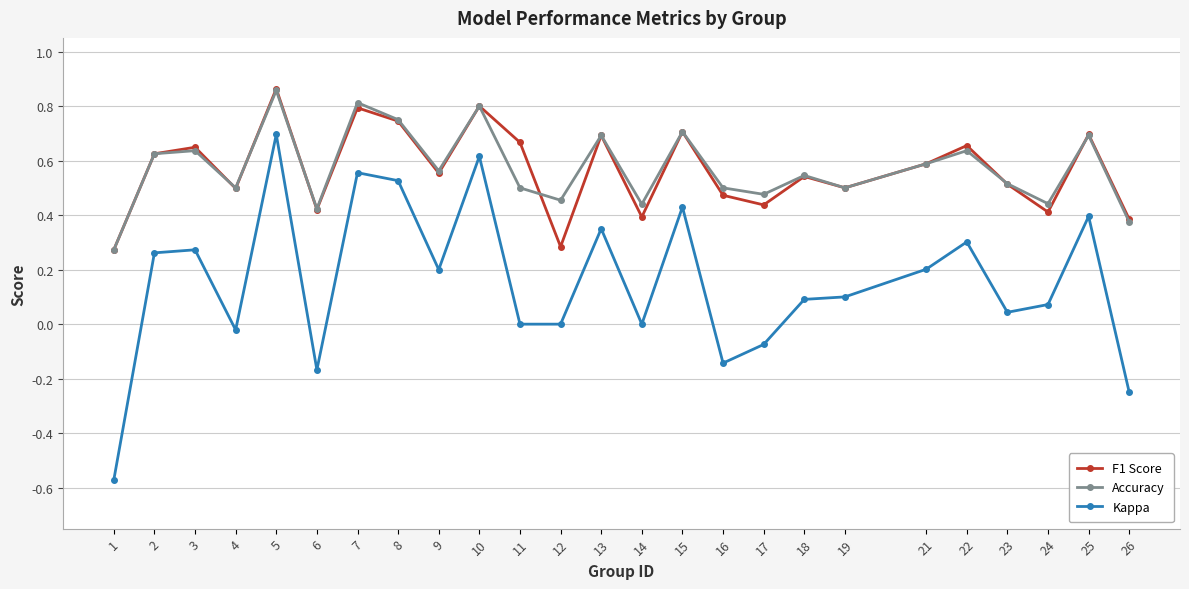

Is it true that Kappa equals 0.4 at 12?

False